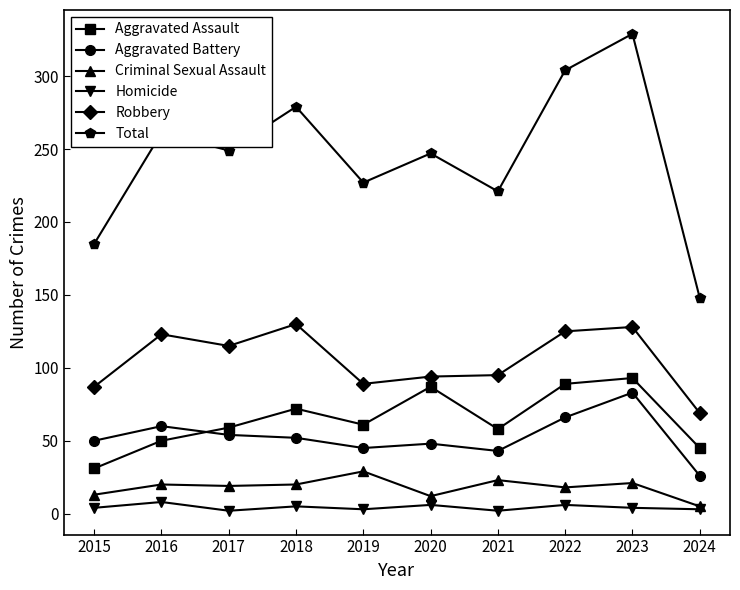

At which category does Robbery reach its first local peak?

2016